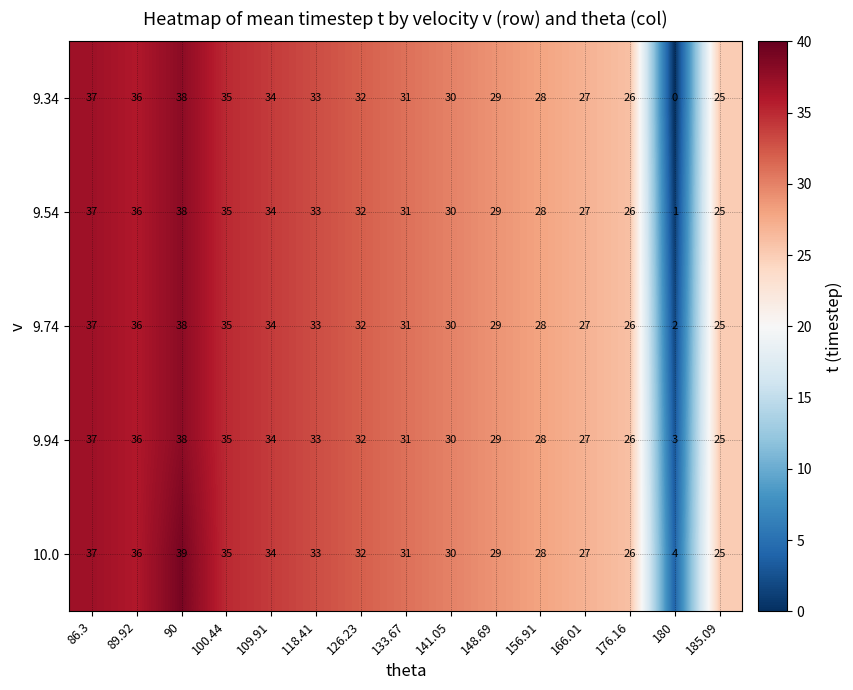

What is the average value of the 9.54 series?

29